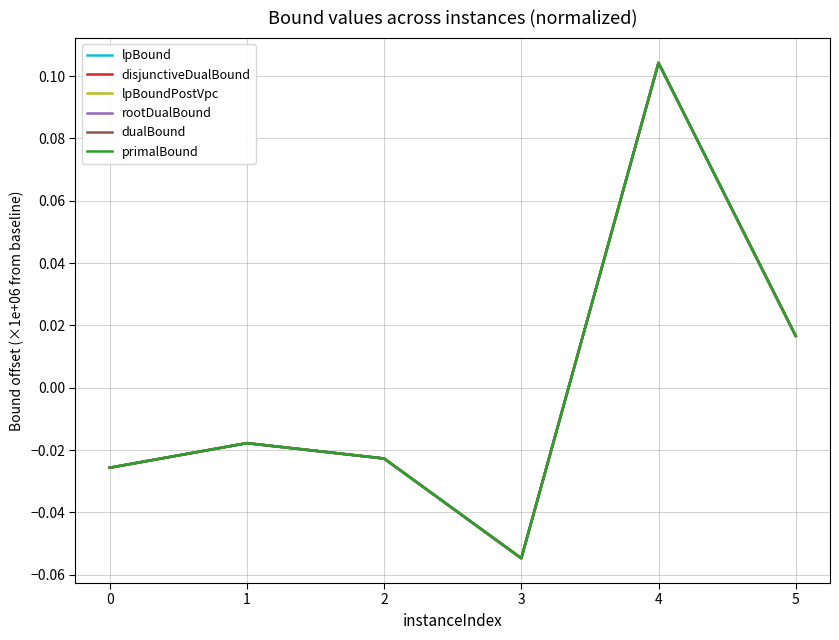

The primalBound series shows -0.0 at 2. True or false?

True